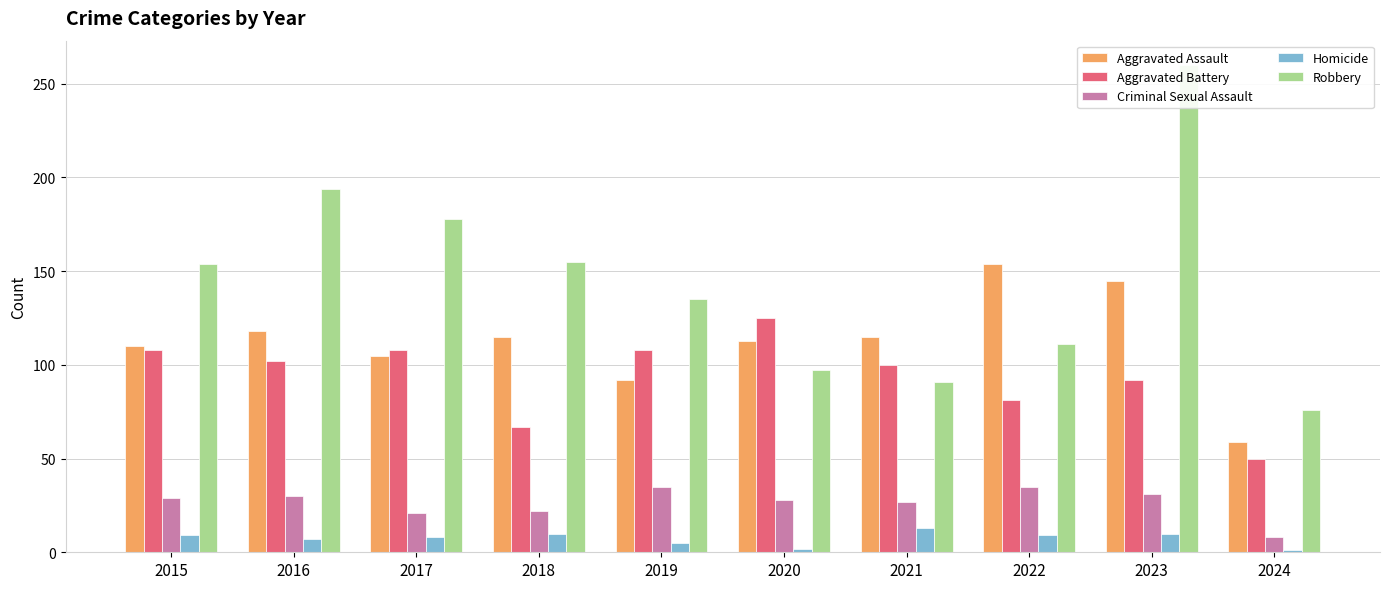

Is the value of Aggravated Battery at 2024 greater than the value of Aggravated Assault at 2016?

No